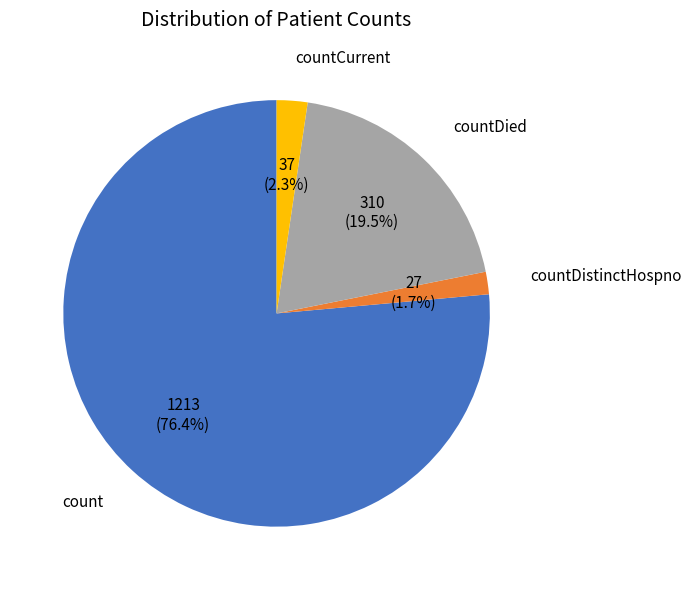

Does any single category account for the majority?

Yes